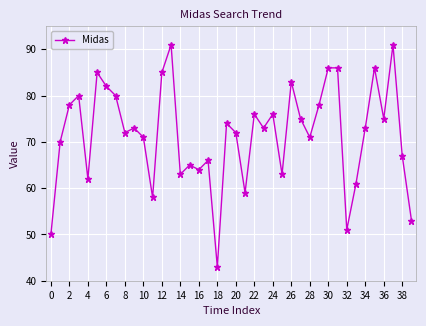

Does the chart have visible grid lines?

Yes